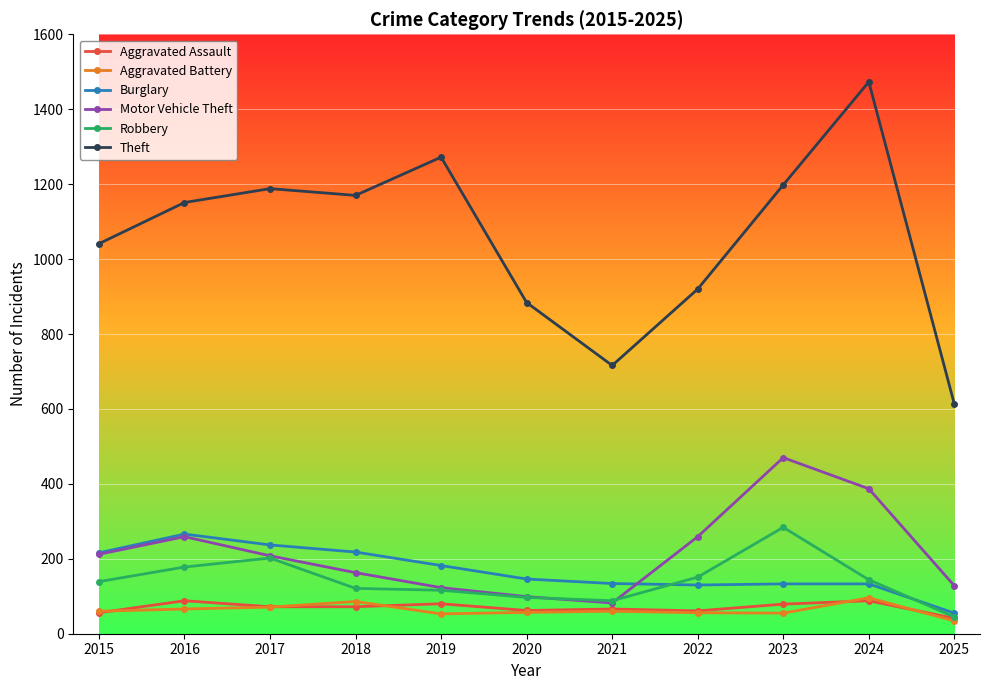

Which series has the largest range (max minus min)?

Theft